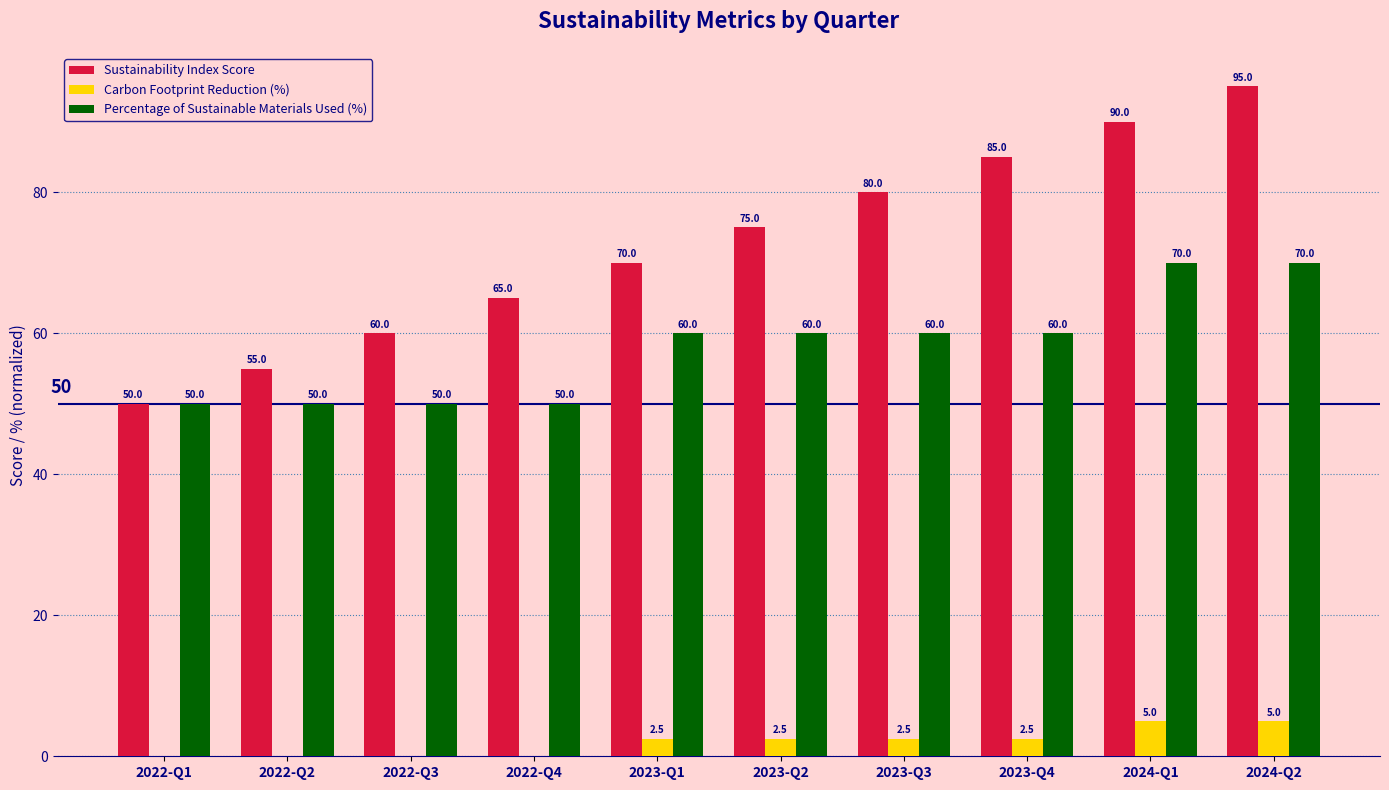

What is the difference between the Carbon Footprint Reduction (%) values at 2024-Q2 and 2023-Q1?

2.5